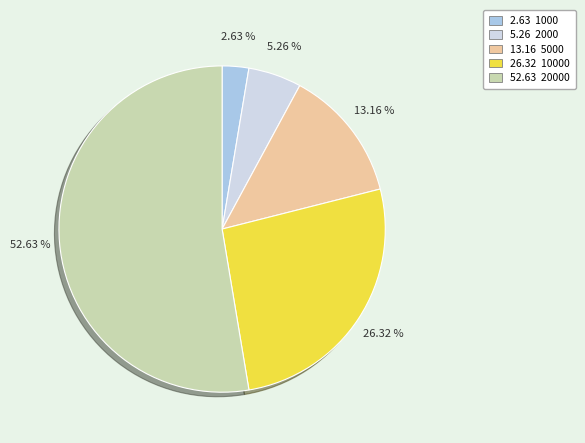

How many slices are in this pie chart?

5